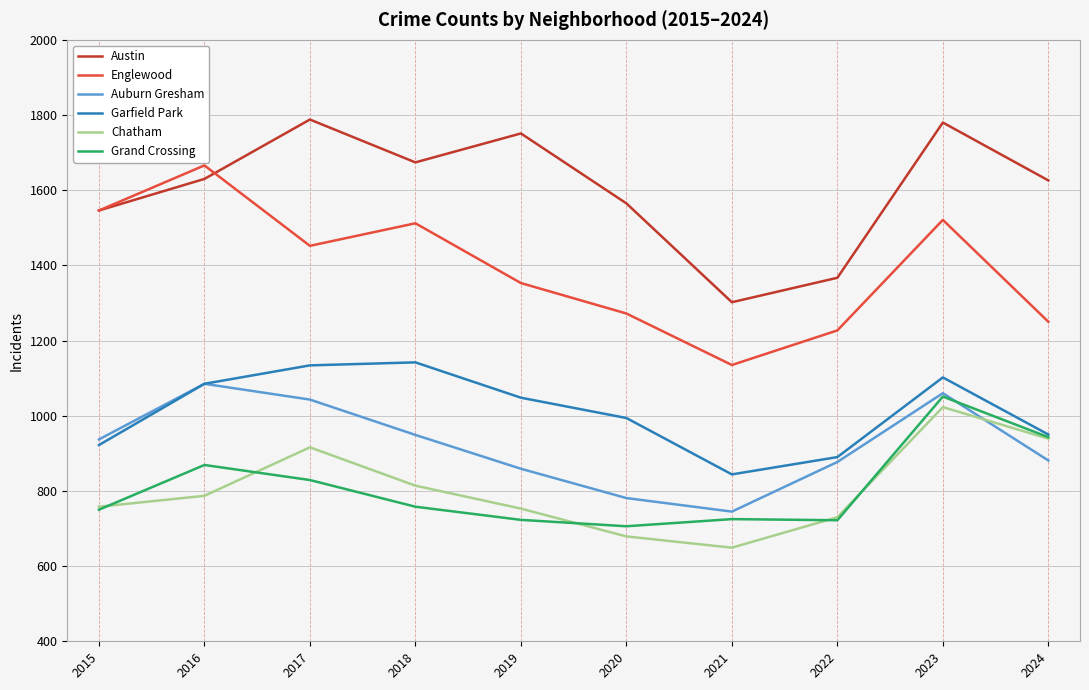

True or false: Austin has a value of 1367 at 2022.

True